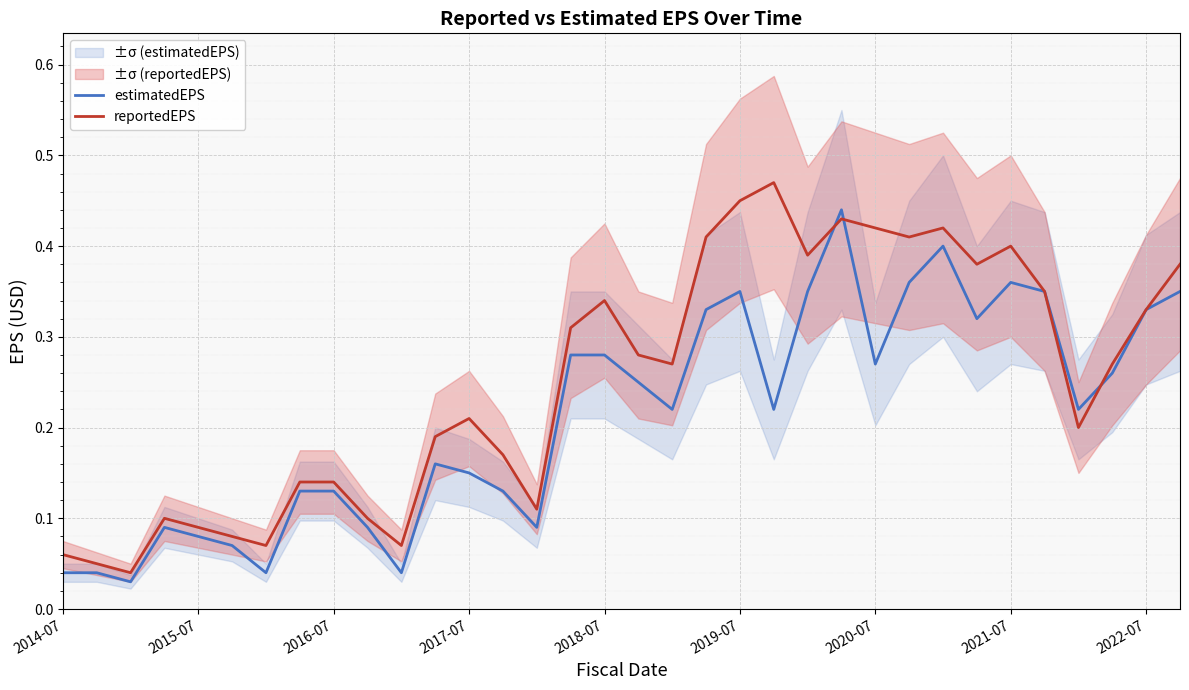

How many intersections are there between estimatedEPS and reportedEPS?

3